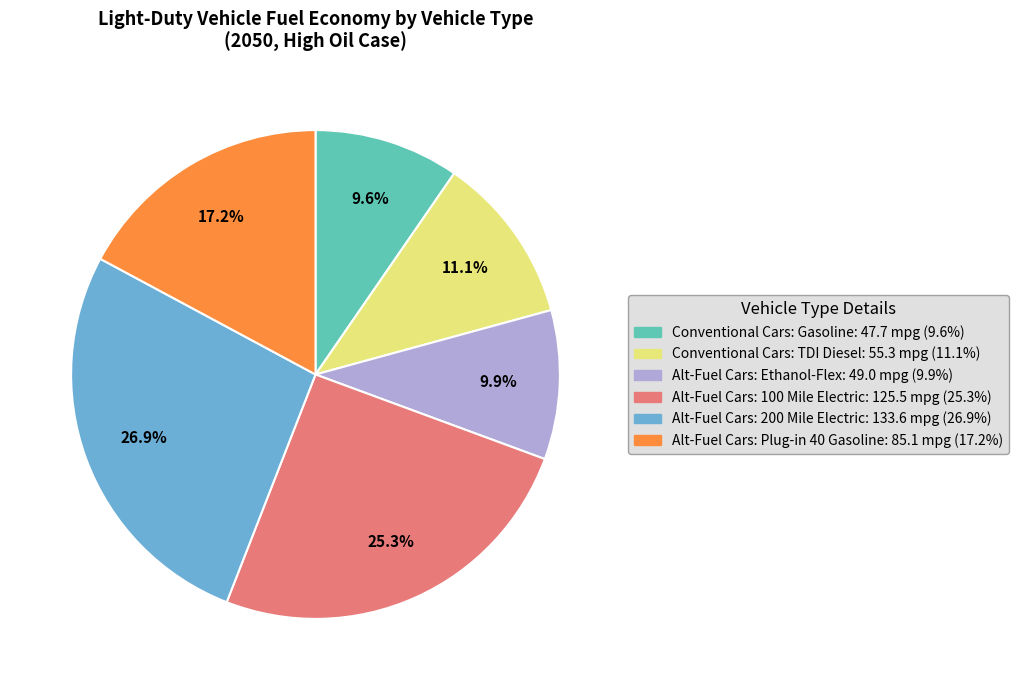

Is there any slice that represents more than half of the pie?

No